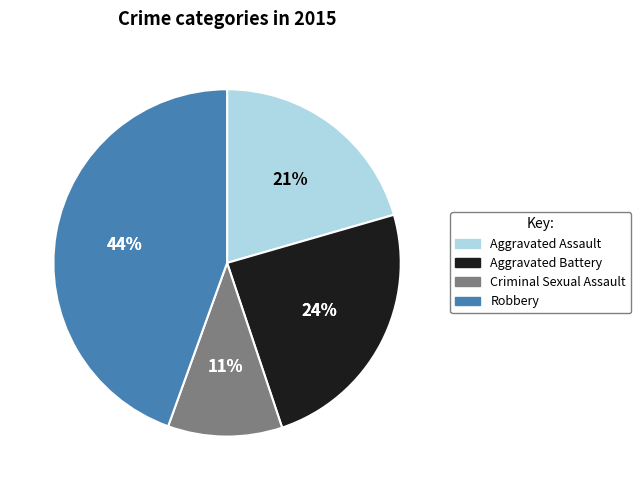

What percentage is the Criminal Sexual Assault slice, to the nearest percent?

11%